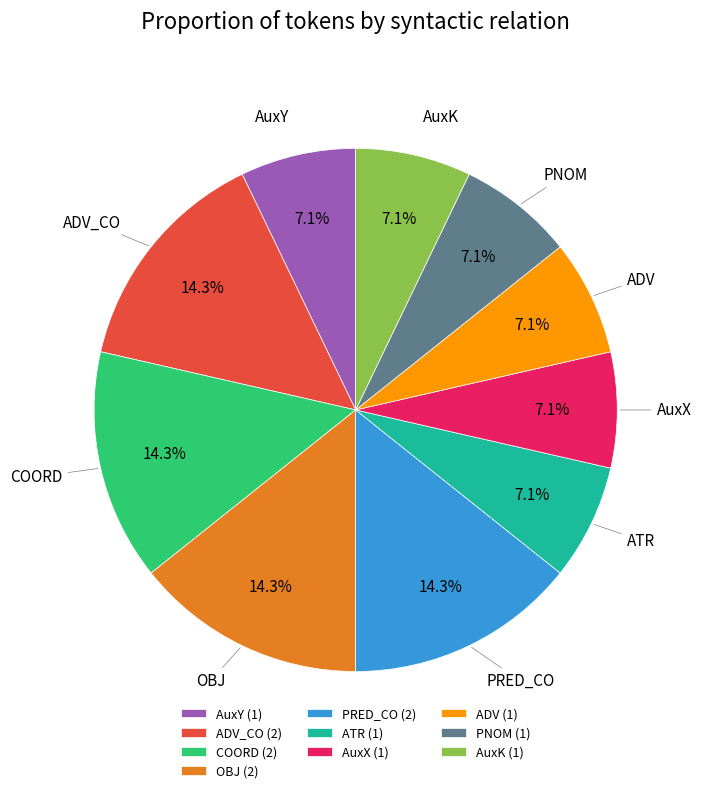

Count the number of slices in the pie.

10